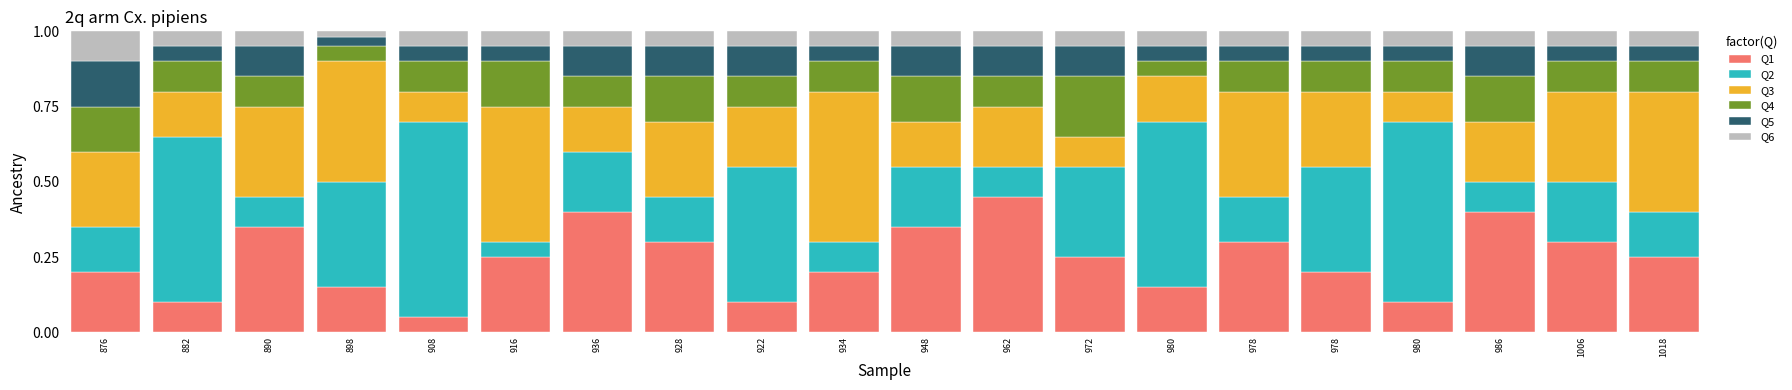

Which series changed the most between 936 and 928?

Q1